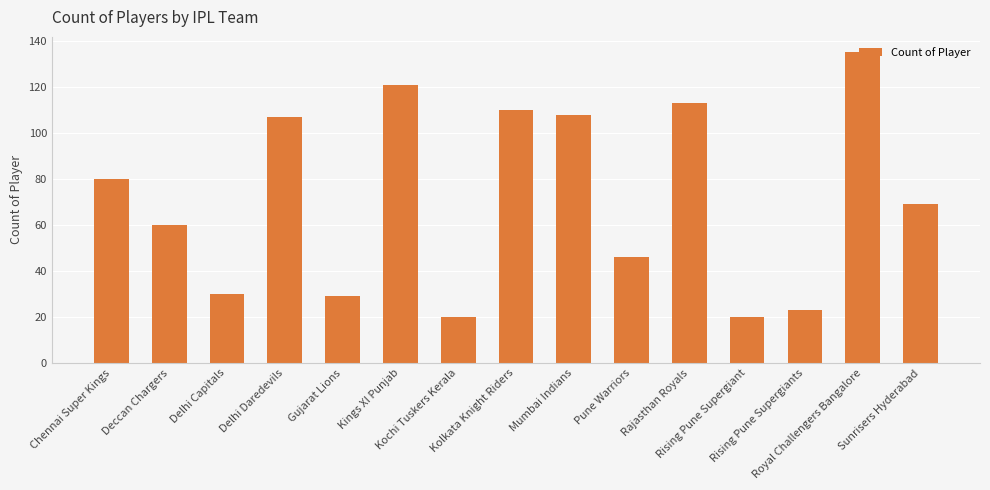

What is the maximum value shown in the chart?

135